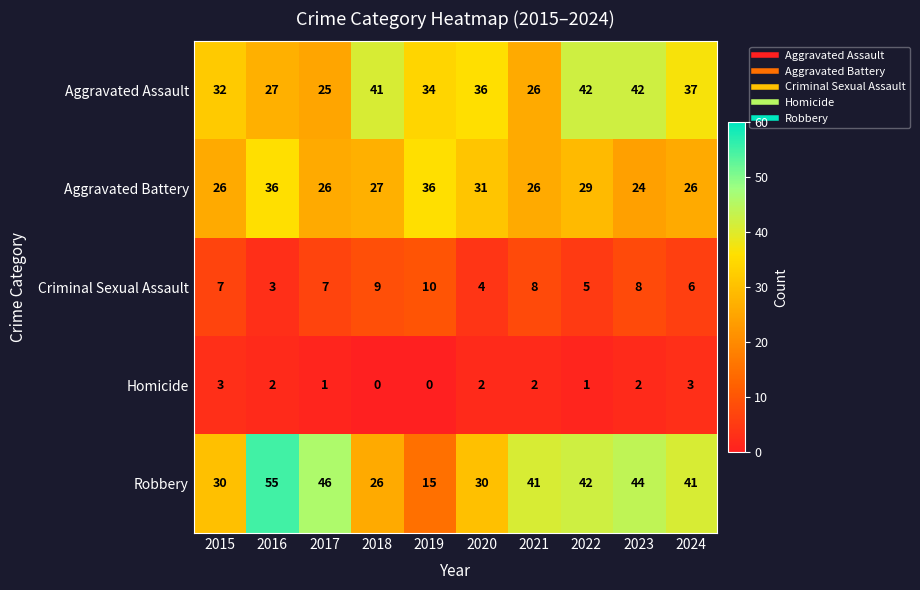

At which label is Criminal Sexual Assault closest to 6?

2024